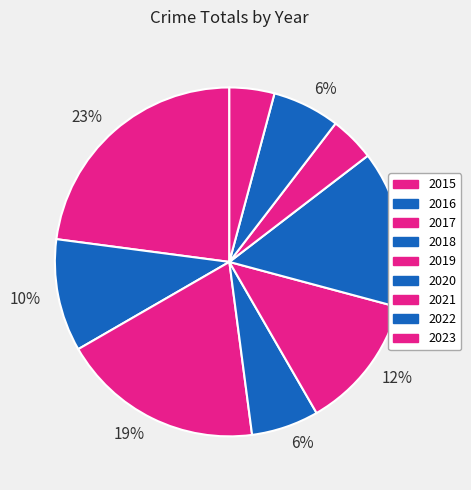

Count the number of slices in the pie.

9